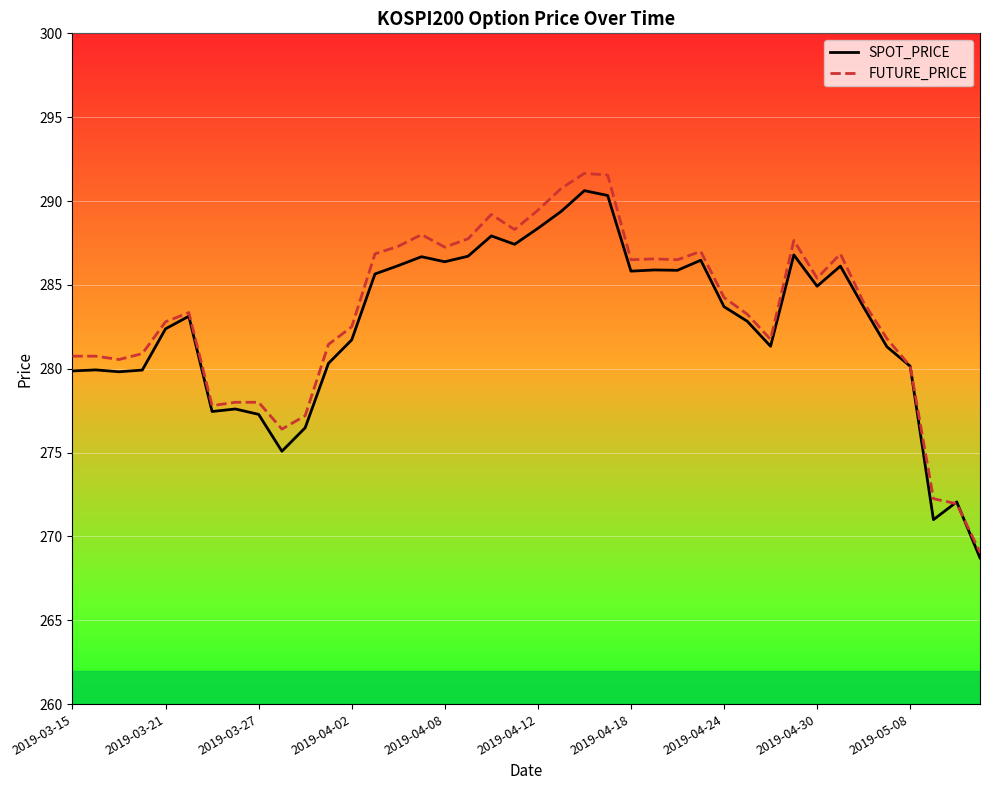

At how many categories does at least one series exceed 283?

22